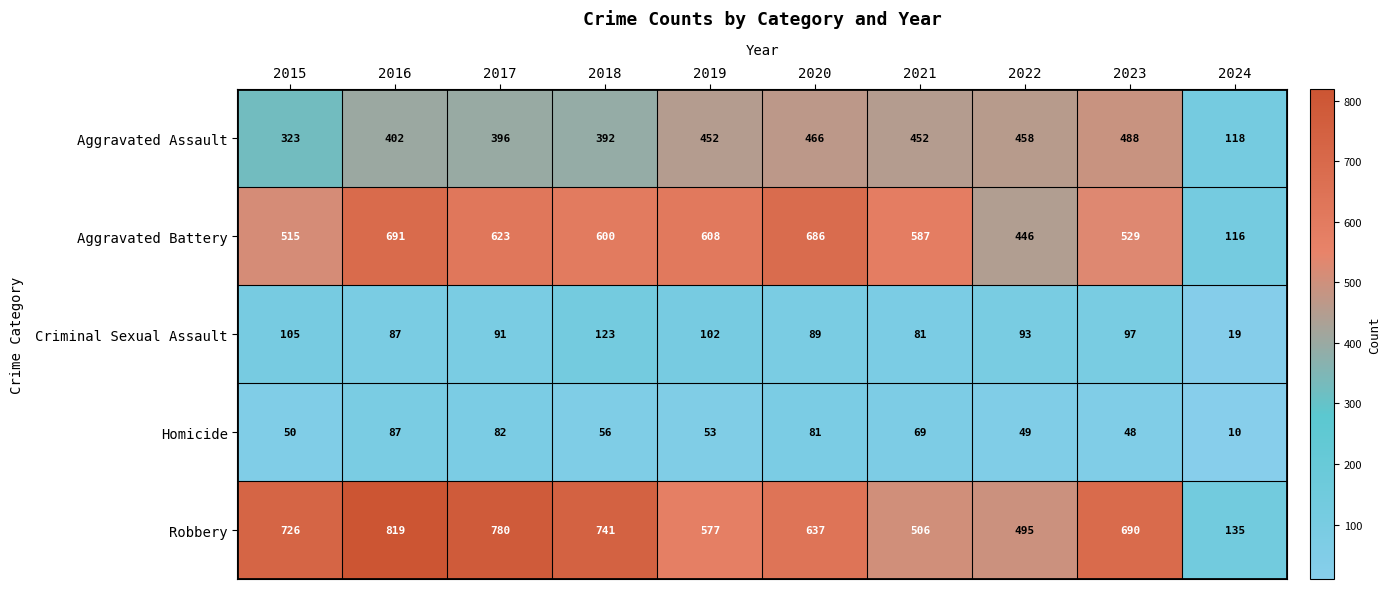

At which category is the sum across all series the highest?

2016